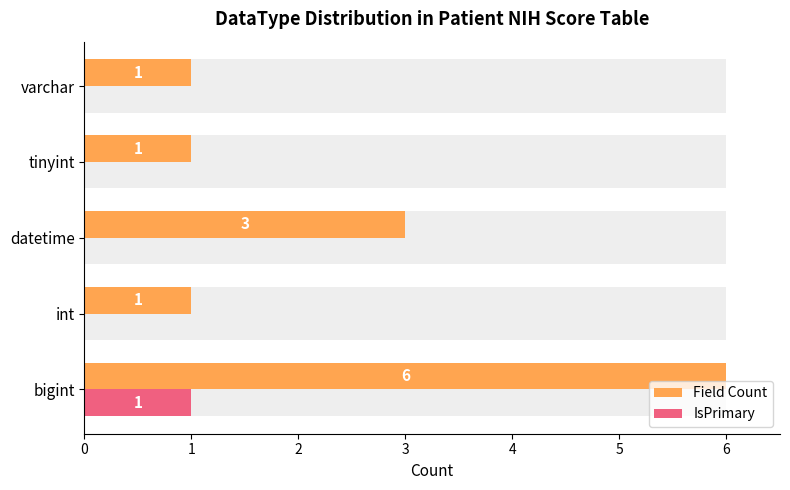

Read the Field Count value at datetime.

3